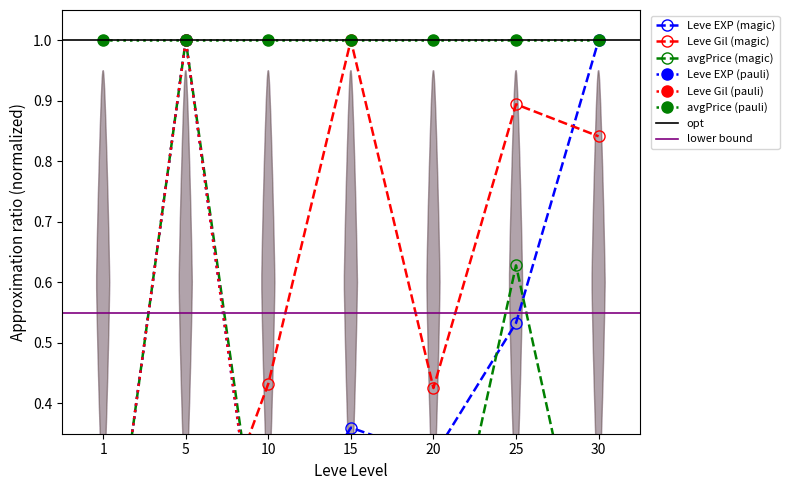

What is the sum of all Leve EXP values?

2.4